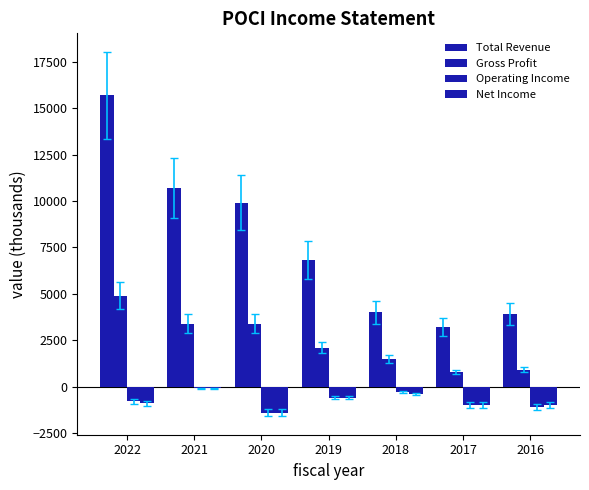

How many categories are shown in the chart?

7